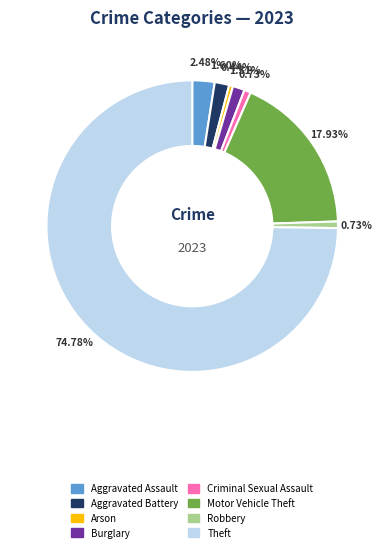

How much of the chart is everything except Aggravated Assault?

97.5%